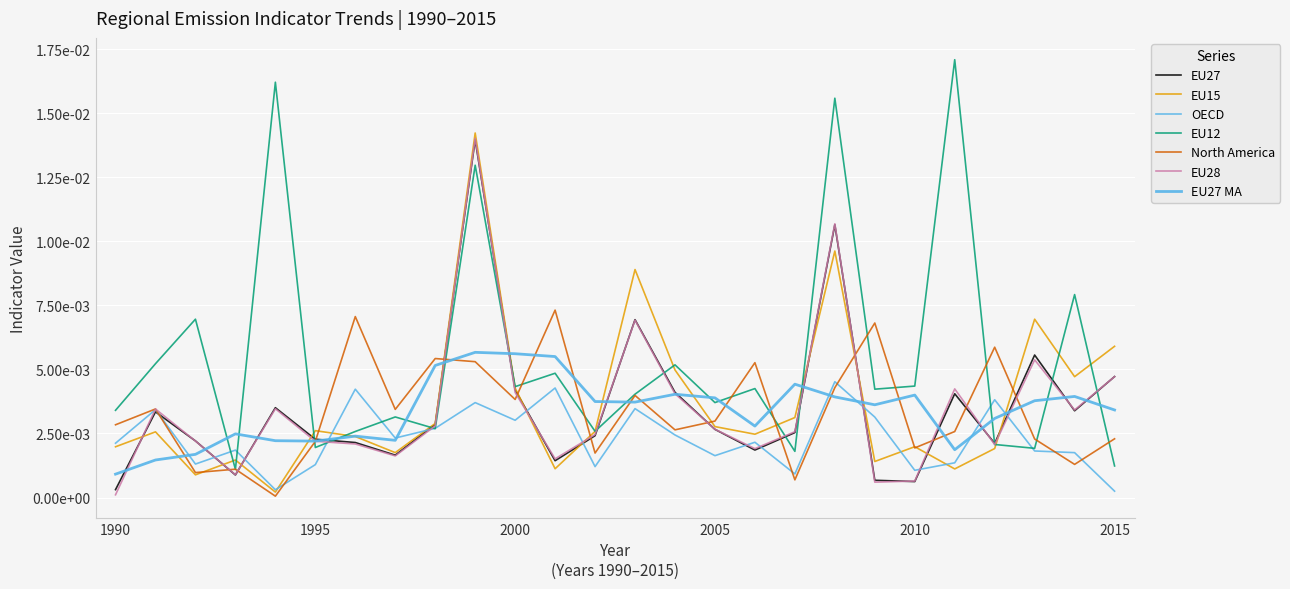

How many intersections are there between North America and EU27?

13